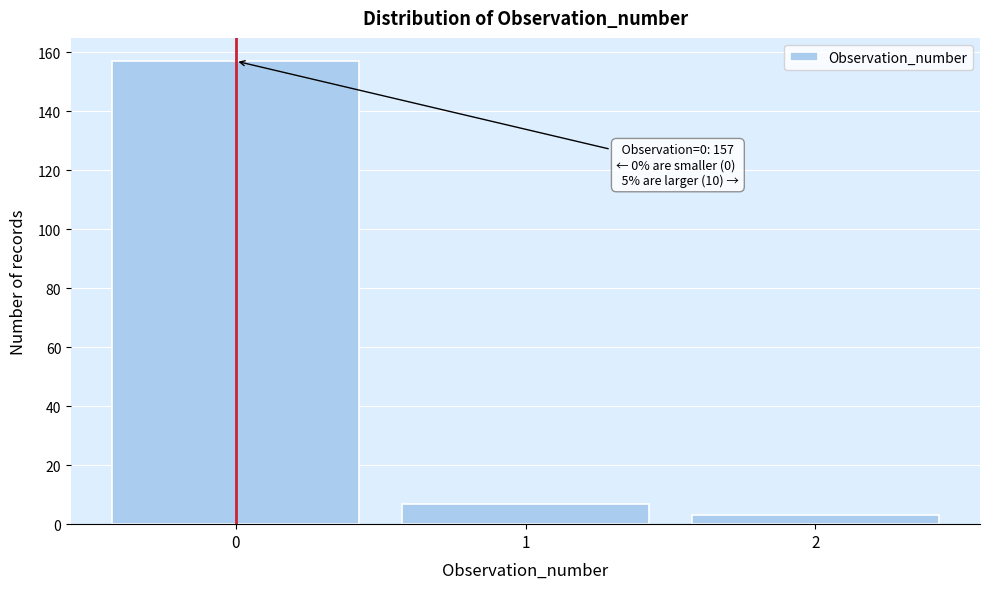

Over which range of the x-axis is the bar tallest?

-0.5 to 0.5